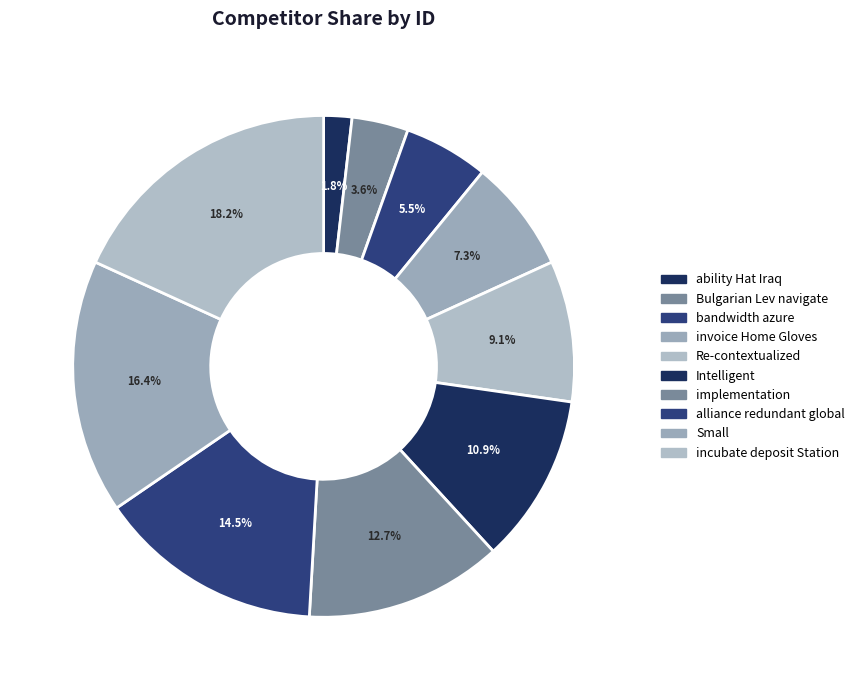

To the nearest percent, what is the average slice percentage?

10%